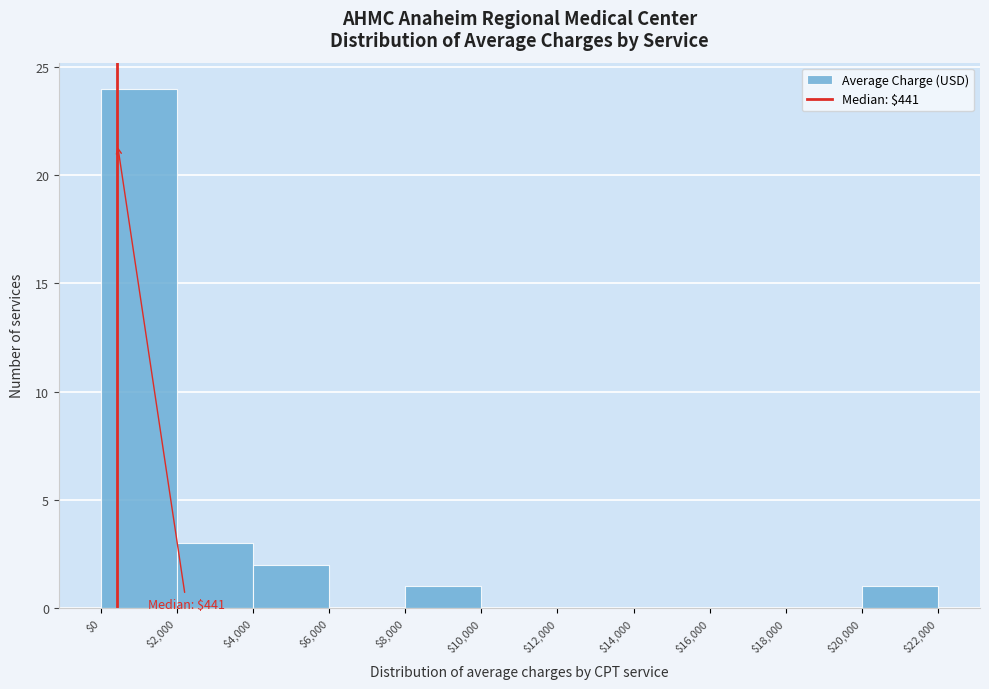

Over which range of the x-axis is the bar tallest?

$0 to $2,000